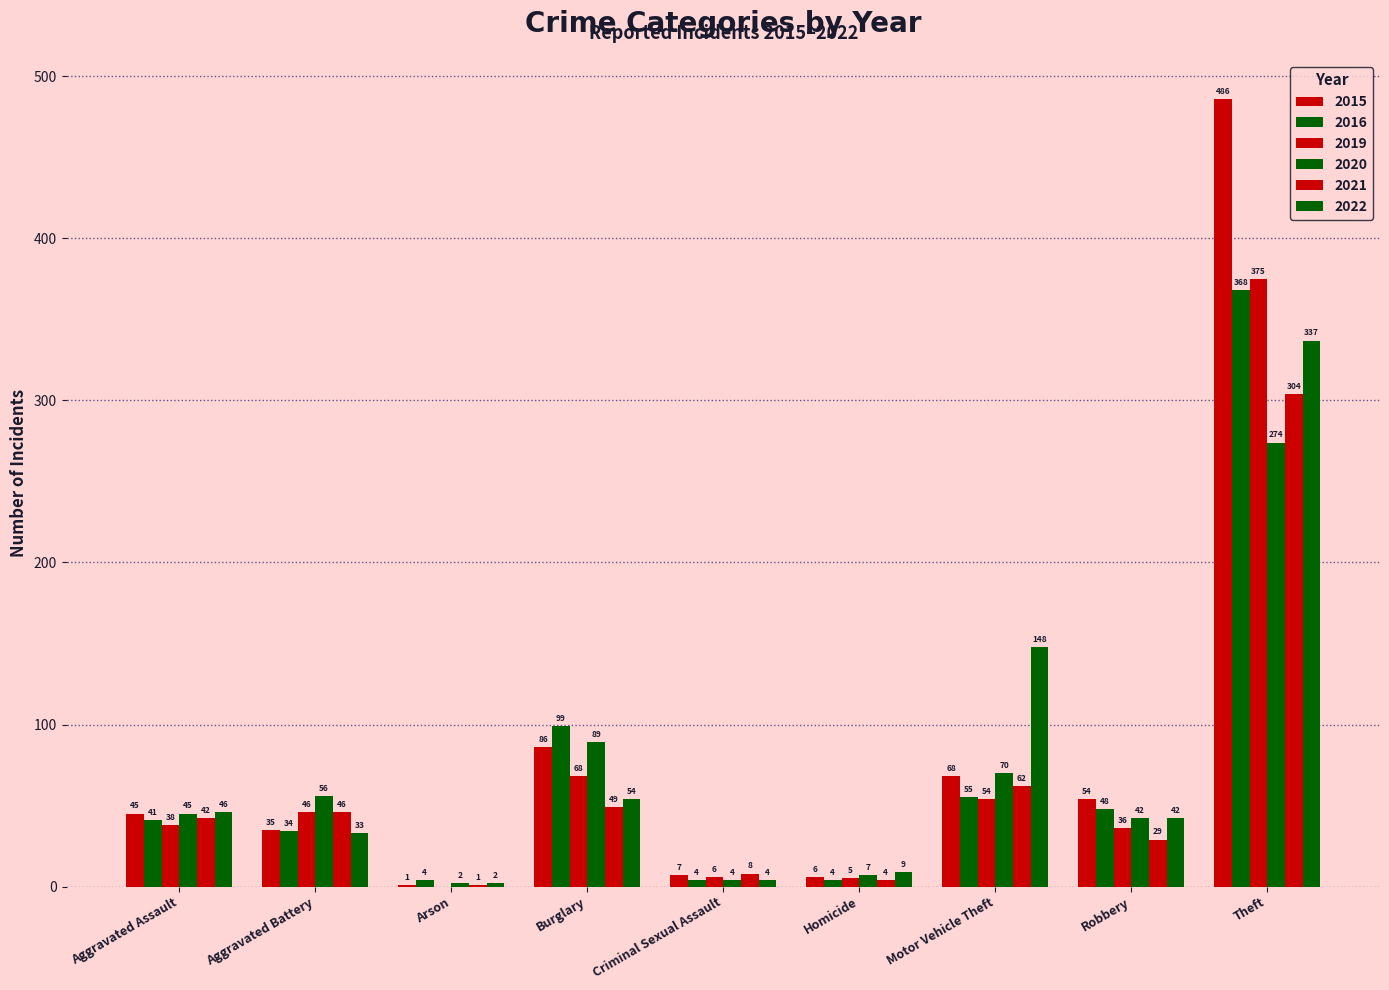

How many groups of bars are there?

9